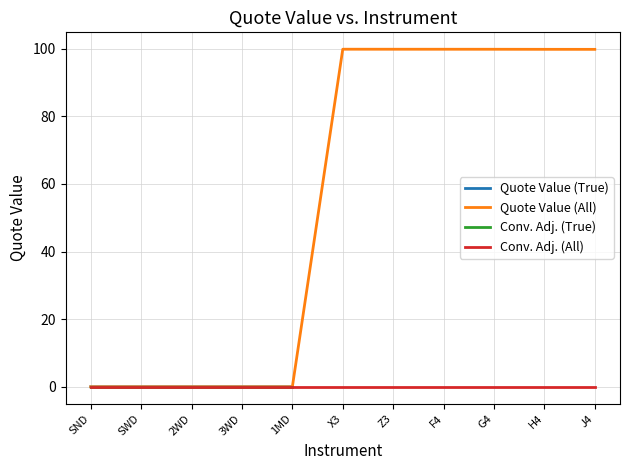

The Quote Value (True) series shows 0.0 at SND. True or false?

True